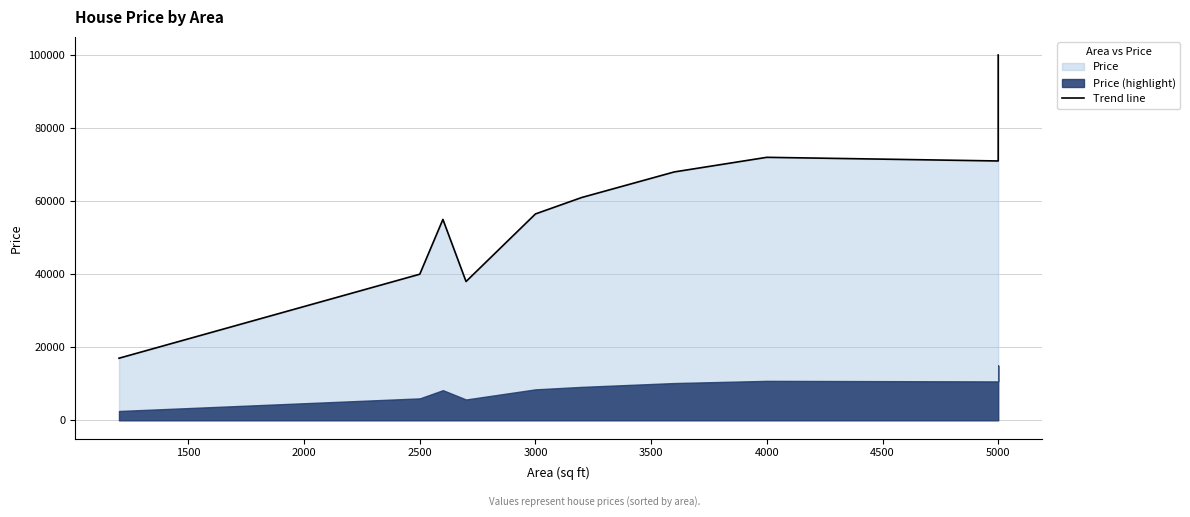

Where is the data nearest to the value 58500?

3000